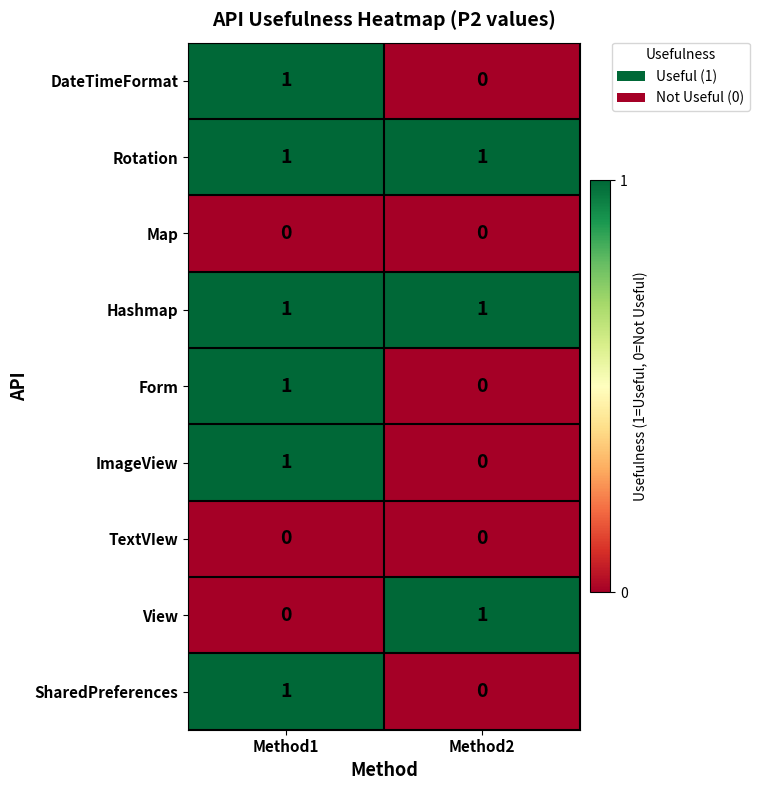

What is the total value across all series at Method2?

3